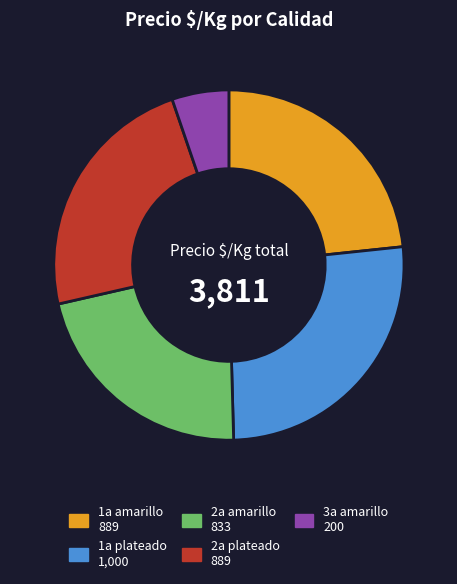

The 2a plateado slice represents 23% of the pie. True or false?

True